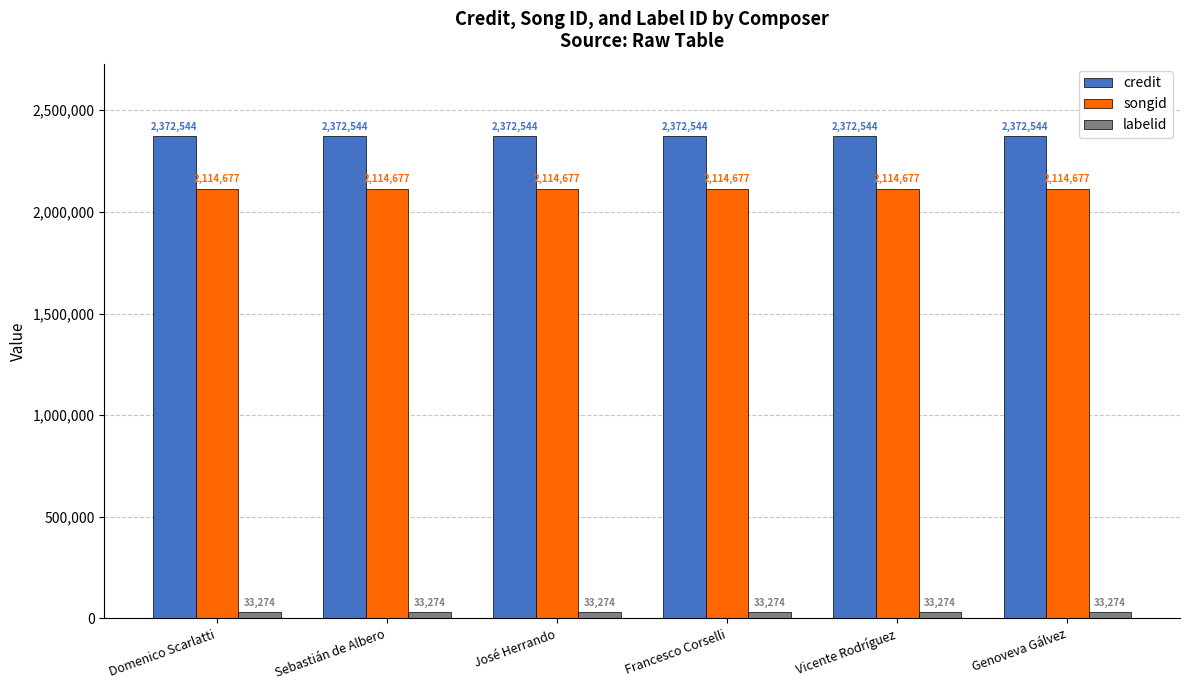

What is the approximate value of songid at José Herrando?

2114677